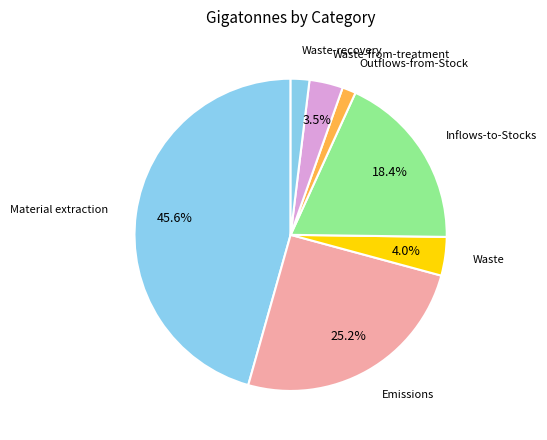

Count the number of slices in the pie.

7